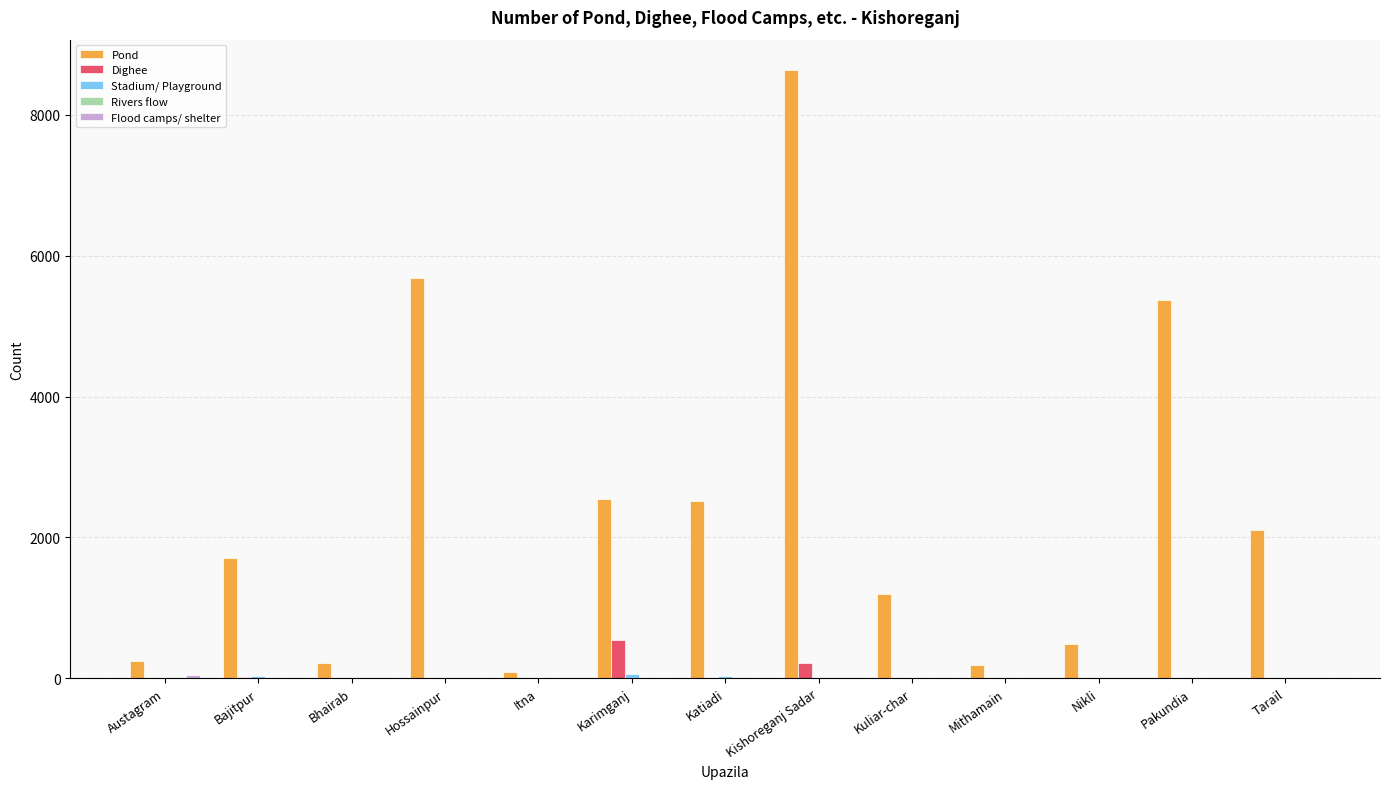

Is it true that Pond equals 1194 at Kuliar-char?

True